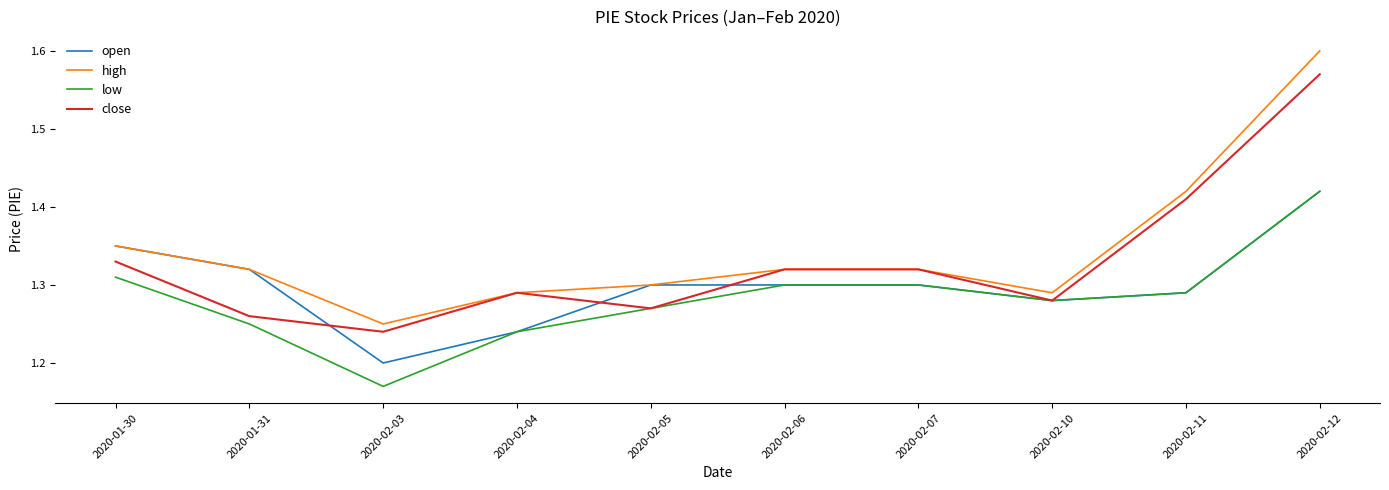

Where is the first local minimum for open?

2020-02-03